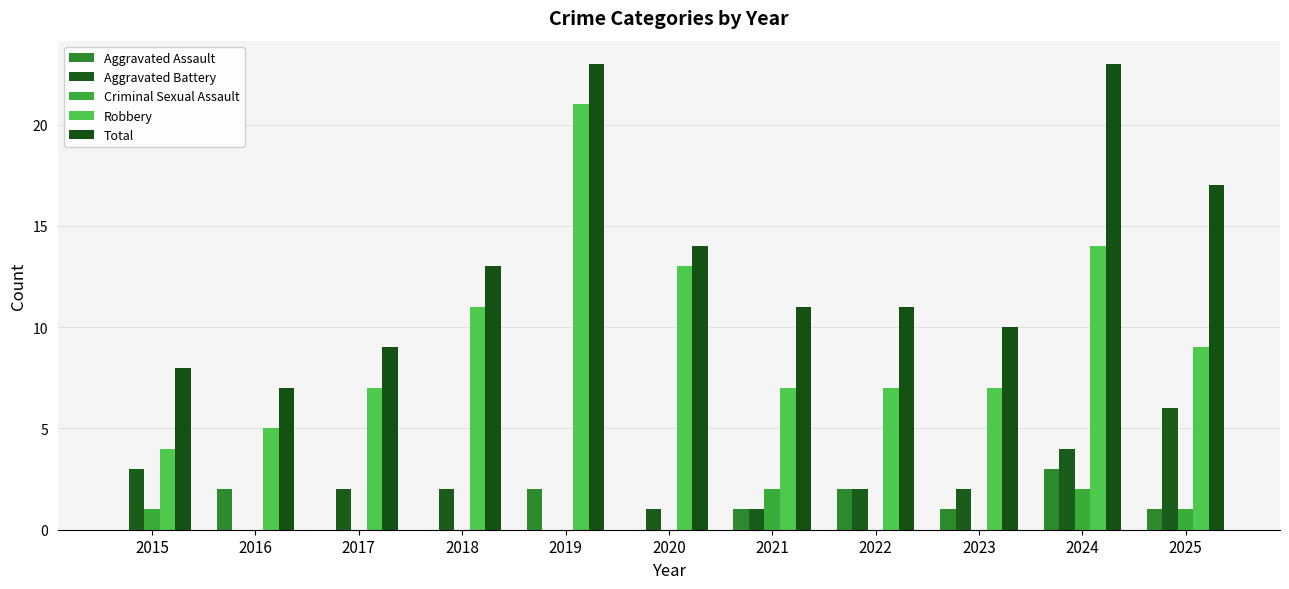

Reading left to right, extract all data points from this chart.

Aggravated Assault: 0	2	0	0	2	0	1	2	1	3	1
Aggravated Battery: 3	0	2	2	0	1	1	2	2	4	6
Criminal Sexual Assault: 1	0	0	0	0	0	2	0	0	2	1
Robbery: 4	5	7	11	21	13	7	7	7	14	9
Total: 8	7	9	13	23	14	11	11	10	23	17